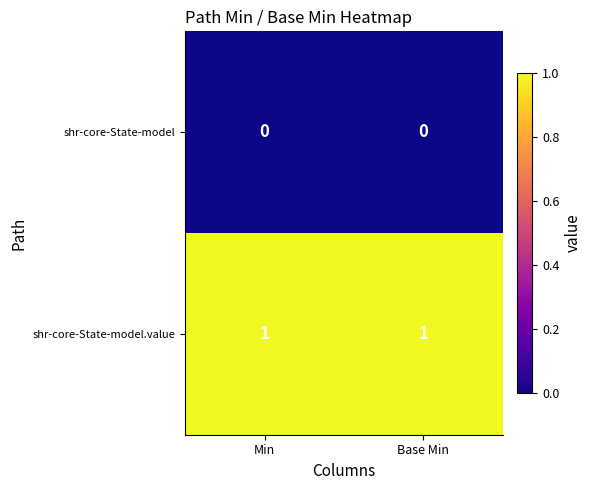

Rank the series by their maximum value, from highest to lowest.

shr-core-State-model.value, shr-core-State-model